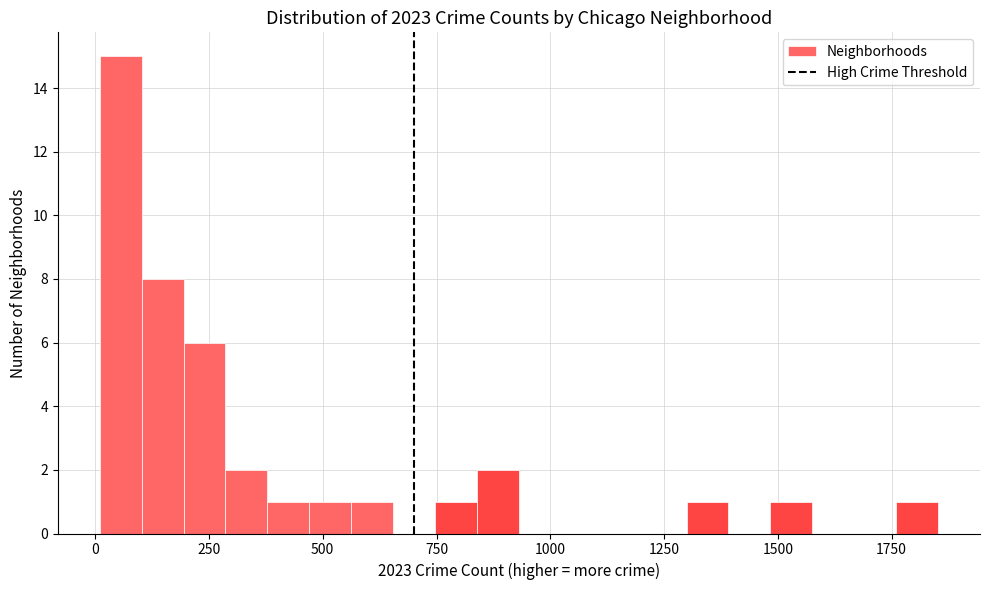

Around what value on the x-axis is the tallest bar? Give the approximate position of its centre, as read against the axis.

50